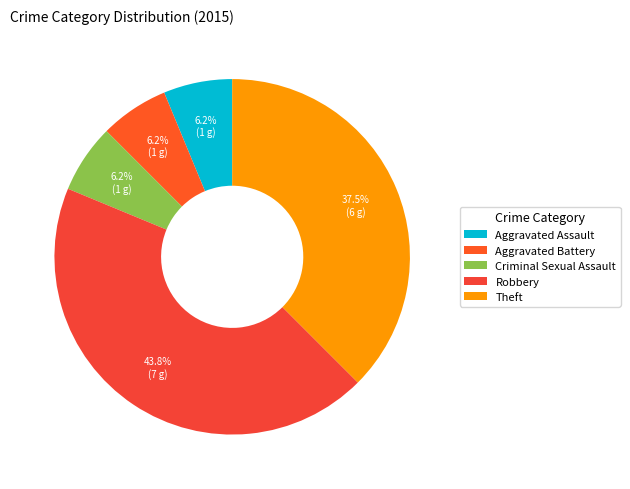

What portion of the pie excludes Criminal Sexual Assault?

93.8%